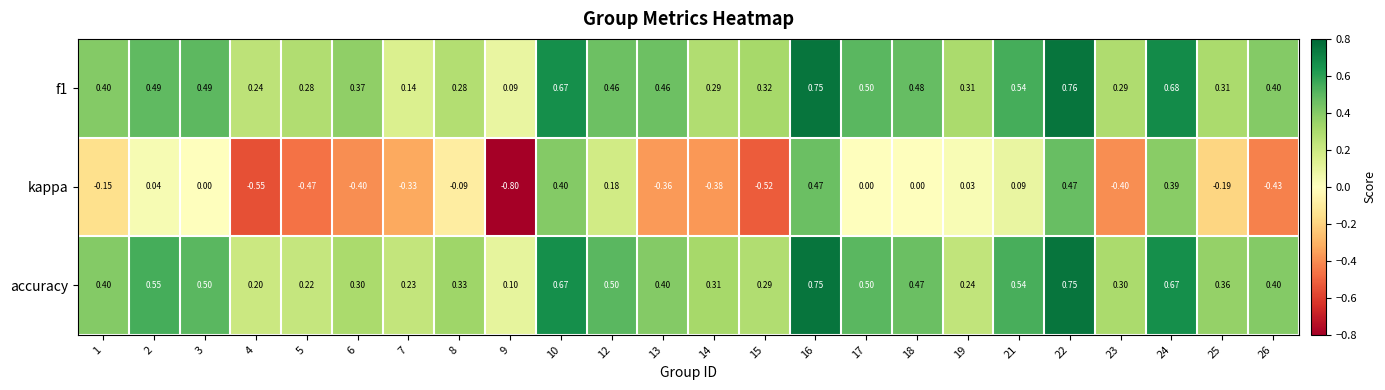

Which series has the largest range (max minus min)?

kappa